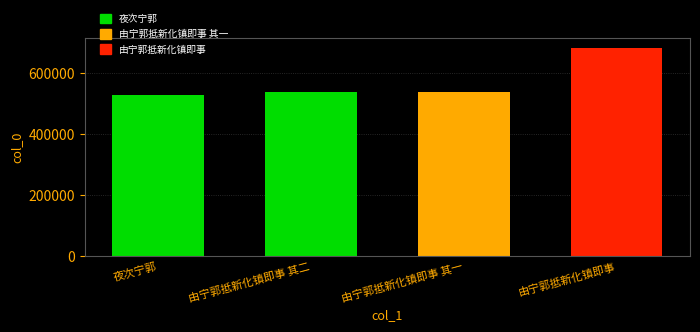

Is it true that the value at 由宁郭抵新化镇即事 is 683761?

True